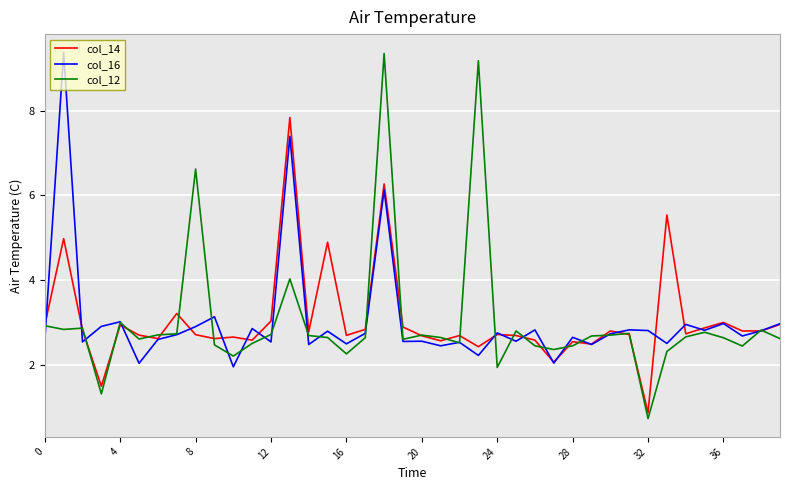

True or false: col_12 has more than 2 points higher than both neighbors.

True